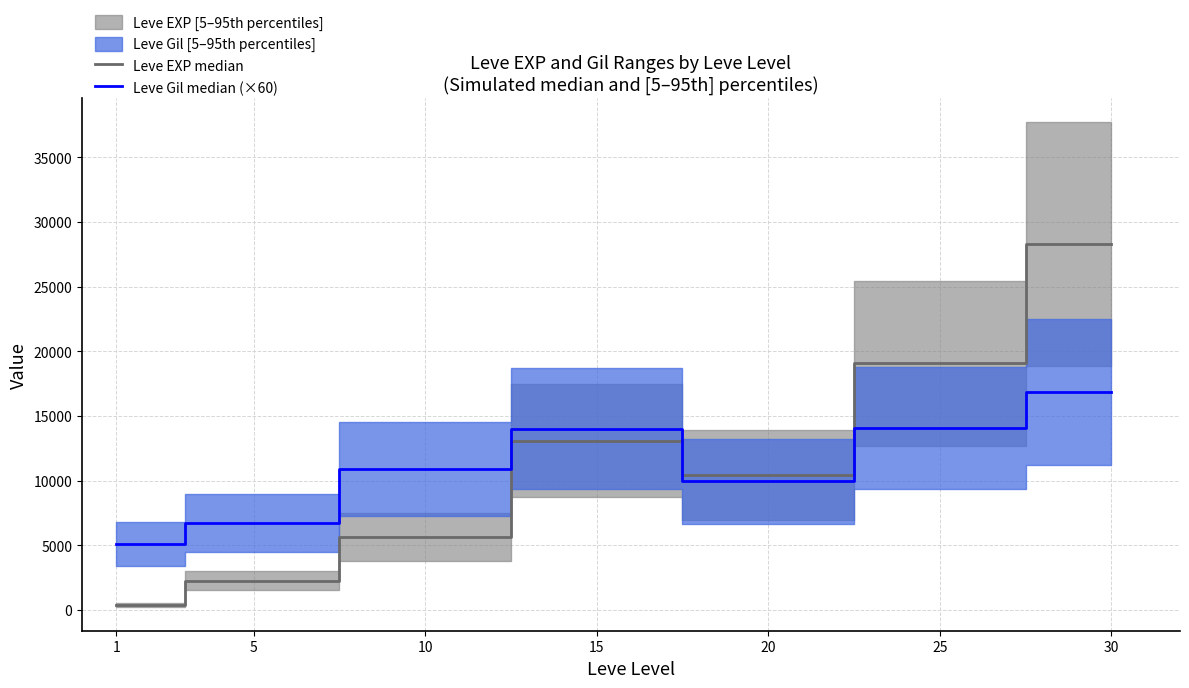

True or false: Leve Gil median (×60) has a value of 14025.0 at 15.

True